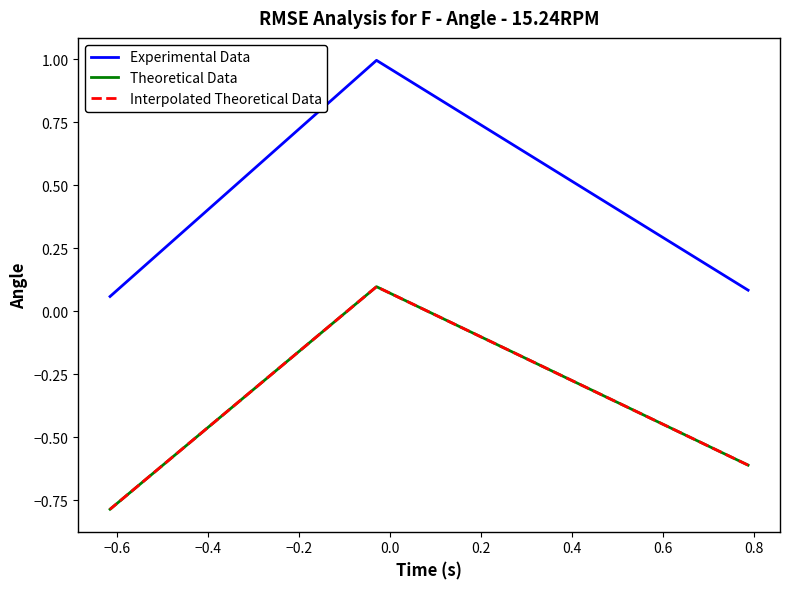

What is the average value of the Experimental Data series?

0.4